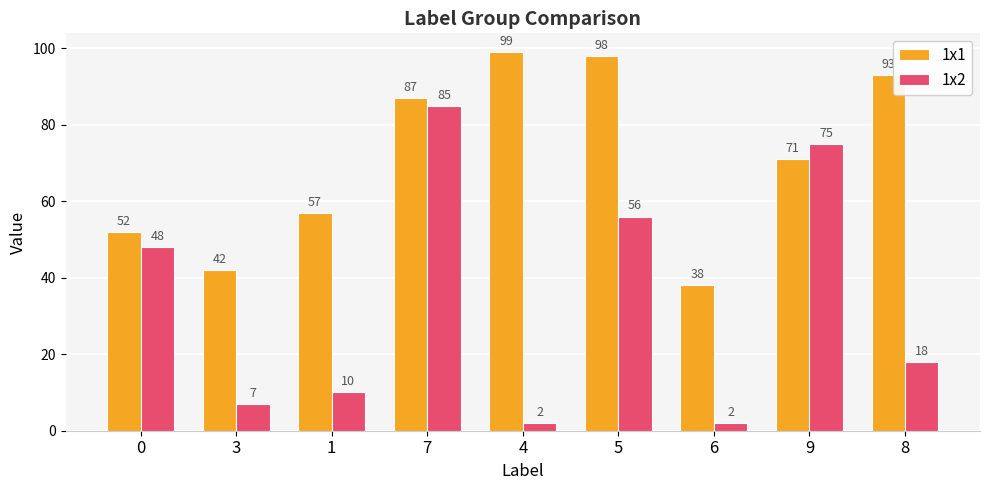

Is it true that 1x1 equals 87 at 7?

True